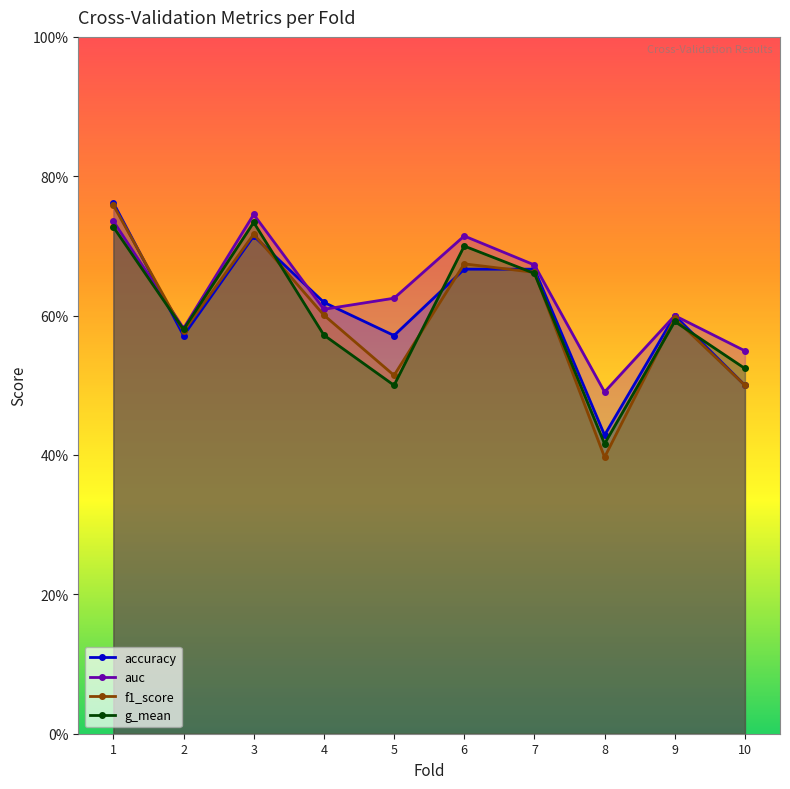

Where is auc nearest to the value 0?

8